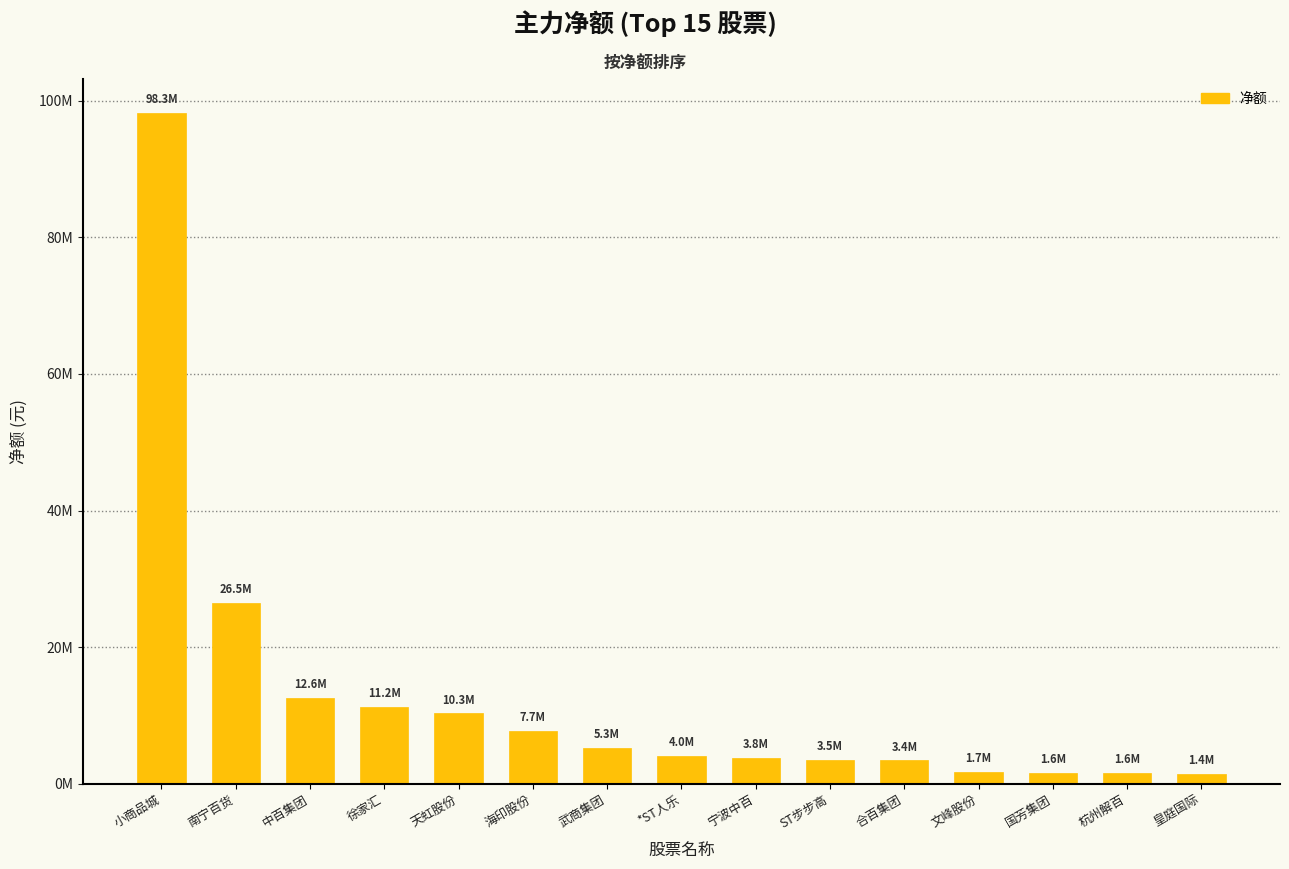

What is the difference between the second highest and second lowest values?

24952598